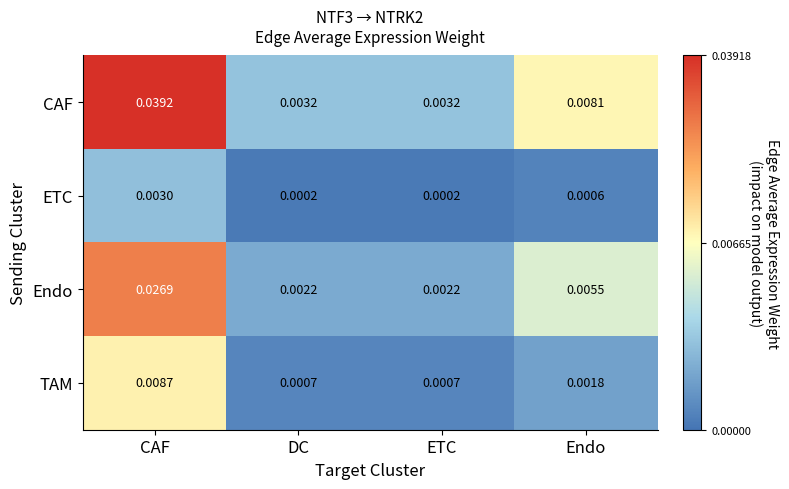

Which series has the largest total across all categories?

CAF